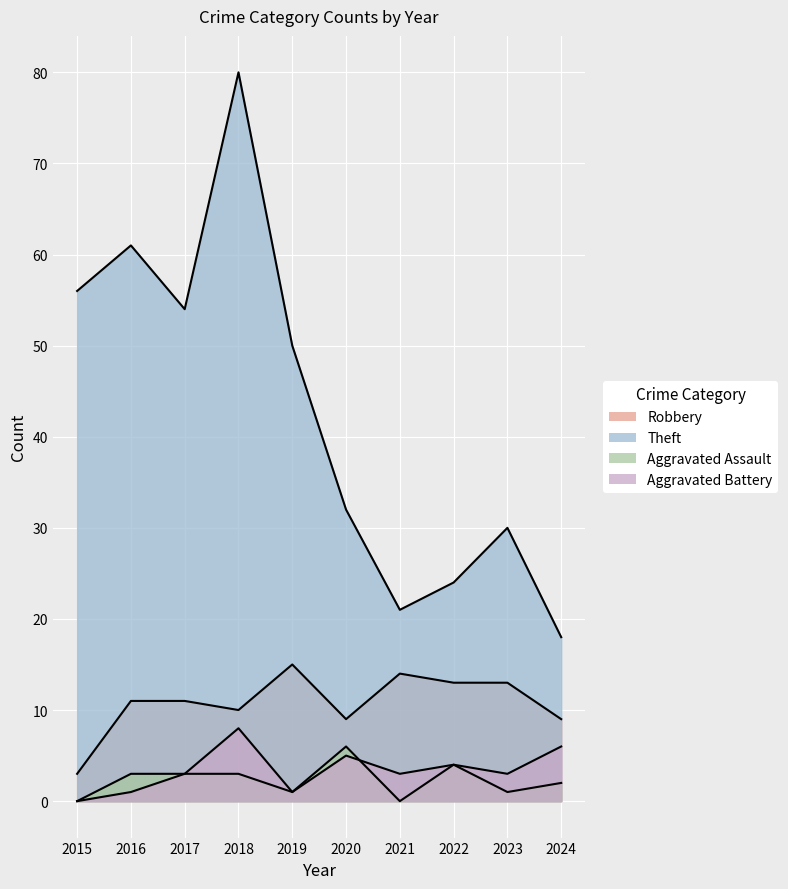

True or false: Theft and Aggravated Assault intersect in this chart.

False